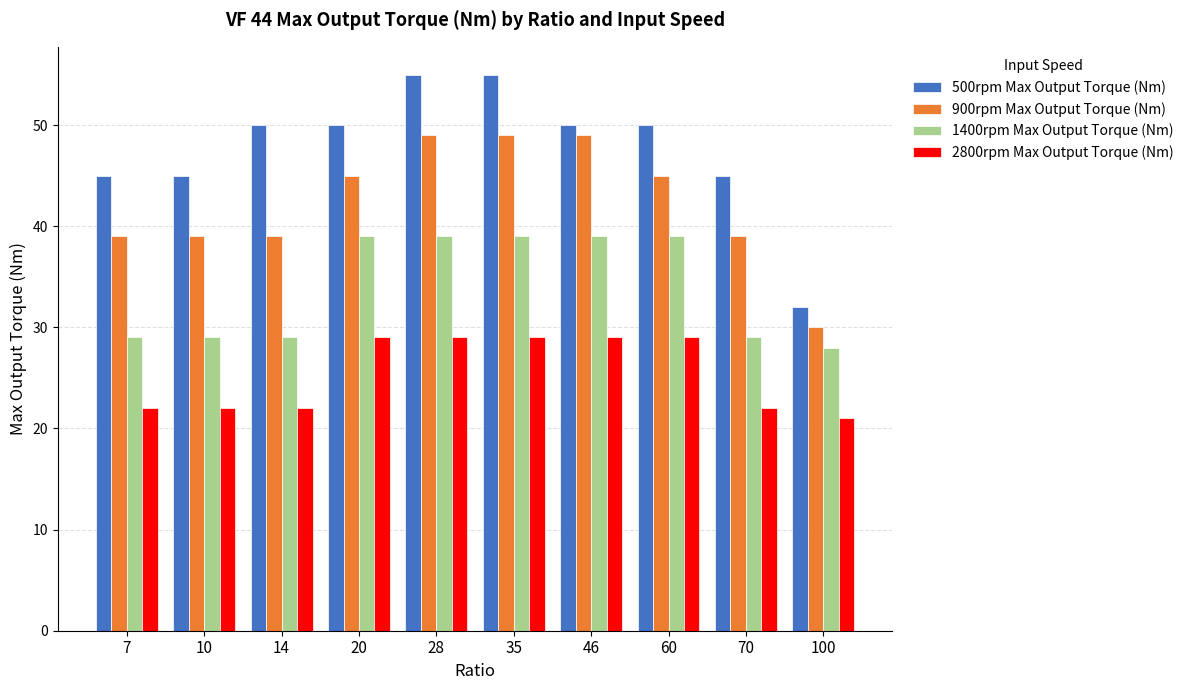

Reading right to left, list all the values displayed in this chart.

500rpm Max Output Torque (Nm): 100=32	70=45	60=50	46=50	35=55	28=55	20=50	14=50	10=45	7=45
900rpm Max Output Torque (Nm): 100=30	70=39	60=45	46=49	35=49	28=49	20=45	14=39	10=39	7=39
1400rpm Max Output Torque (Nm): 100=28	70=29	60=39	46=39	35=39	28=39	20=39	14=29	10=29	7=29
2800rpm Max Output Torque (Nm): 100=21	70=22	60=29	46=29	35=29	28=29	20=29	14=22	10=22	7=22